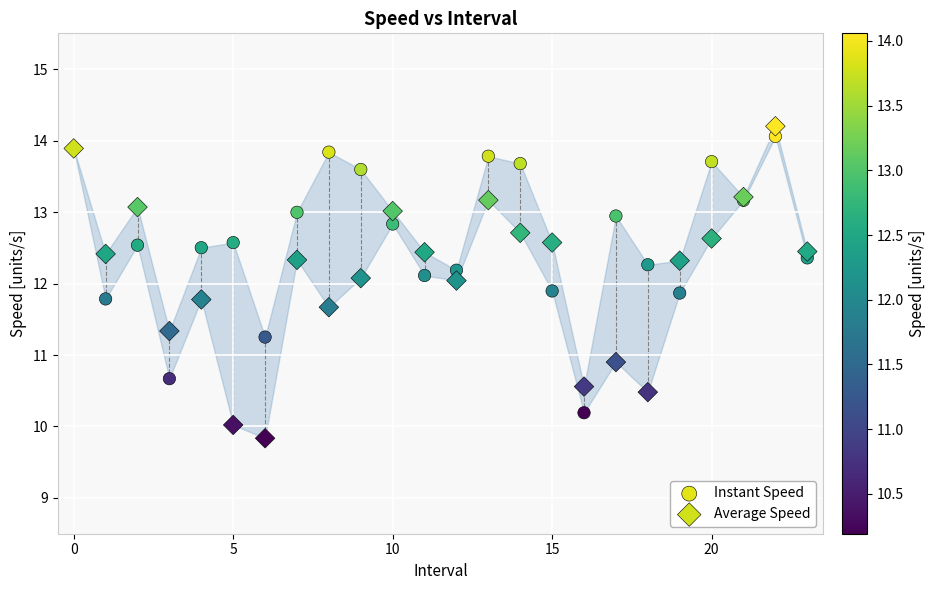

Which series reaches the minimum Y coordinate?

Average Speed